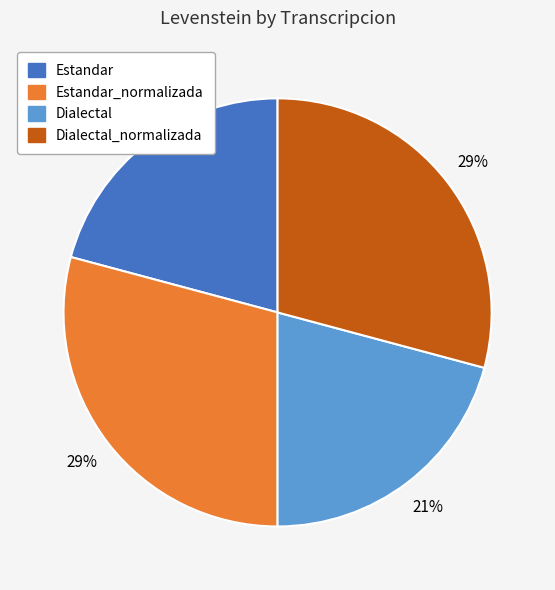

How many segments does this pie chart have?

4